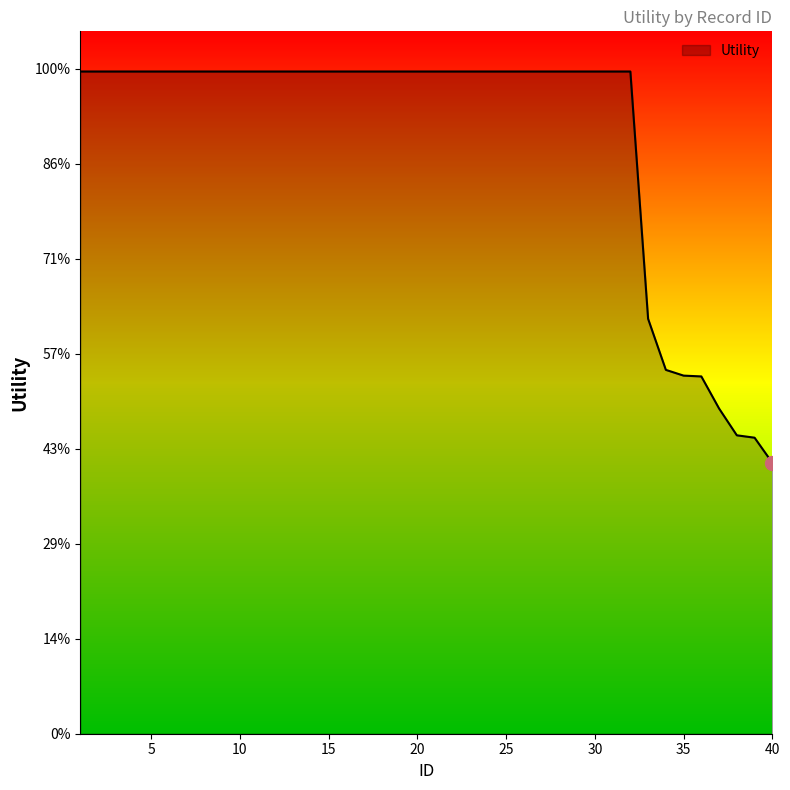

Where is the data nearest to the value 0?

40